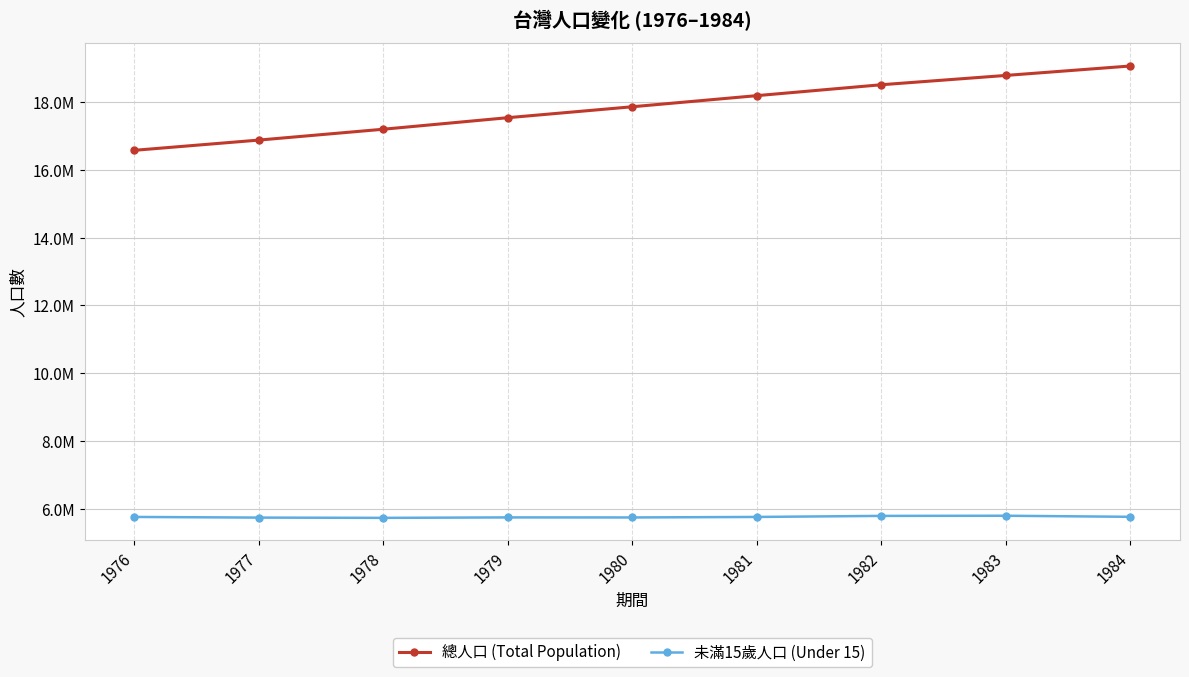

What is the value of the 總人口 (Total Population) point at the 5th from the left?

17866008